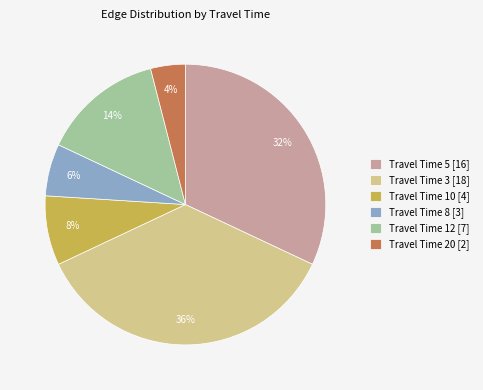

Do Travel Time 8 [3] and Travel Time 20 [2] together represent more than half of the pie?

No